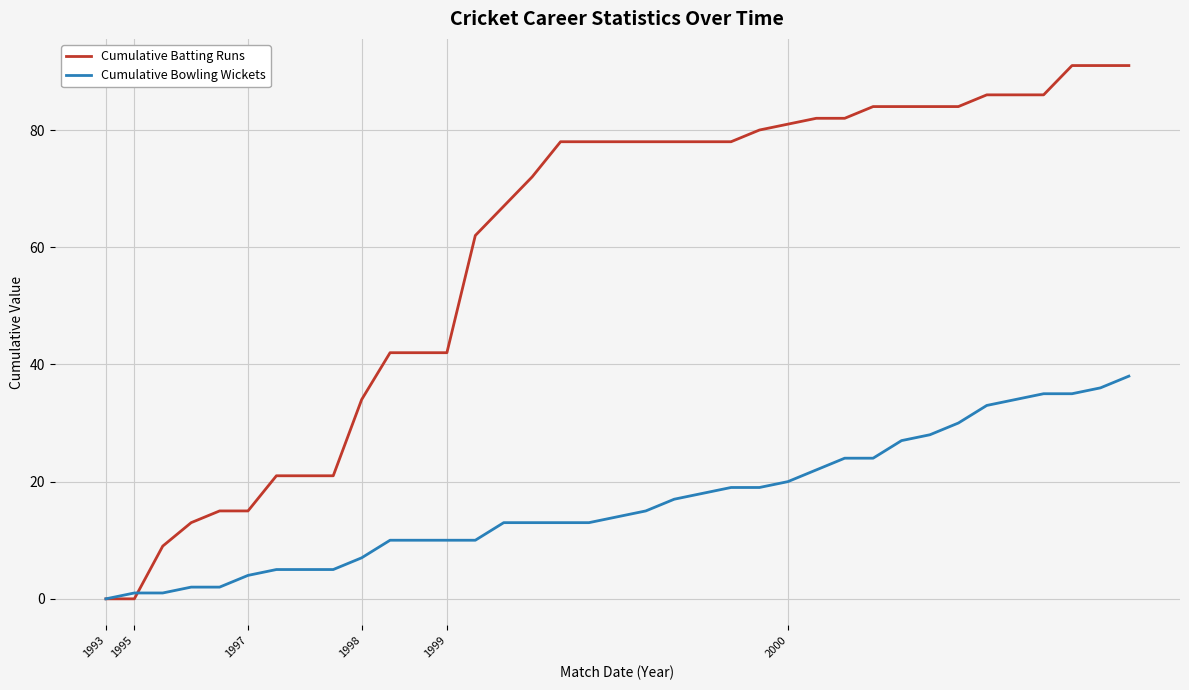

Which series has the largest total across all categories?

Cumulative Batting Runs